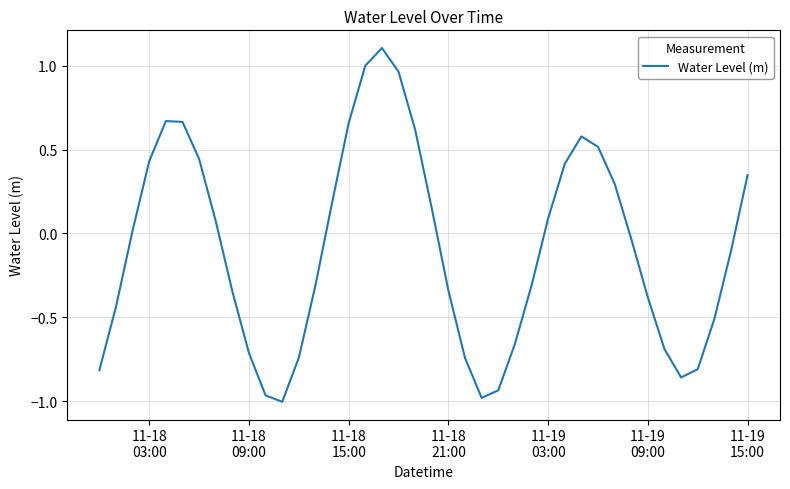

What is the difference between the maximum and minimum values?

2.1